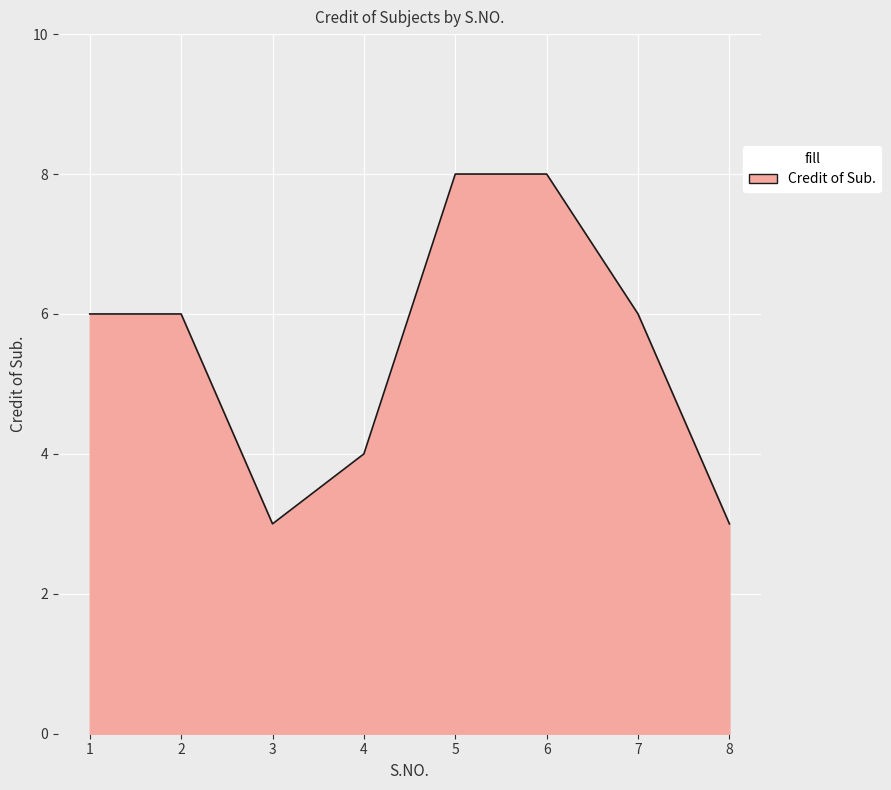

The chart shows a value of 6 at 2. True or false?

True